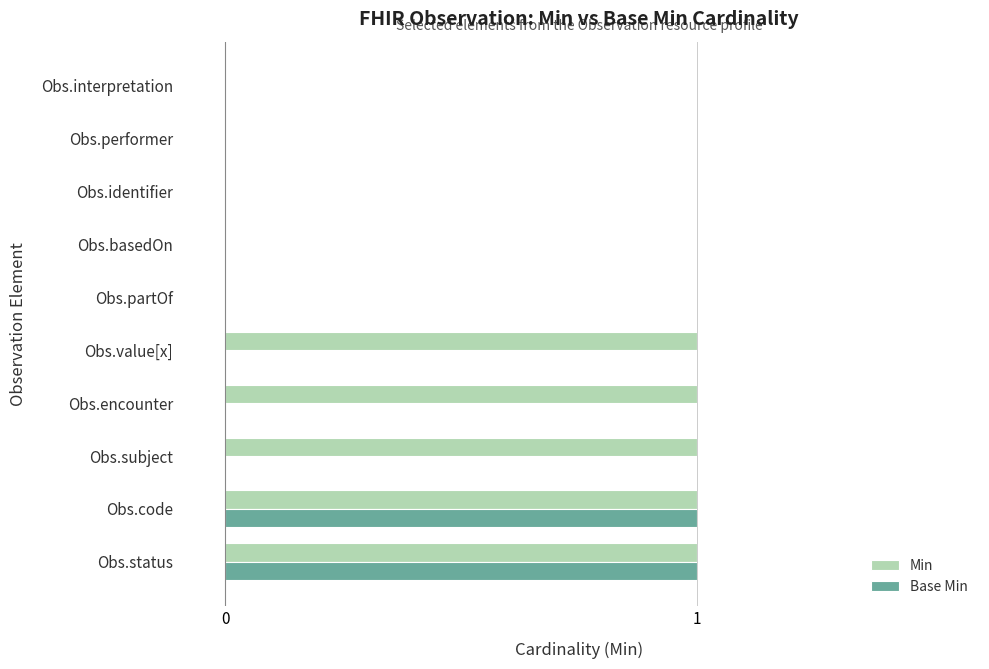

Is it true that Base Min equals -1 at Obs.performer?

False